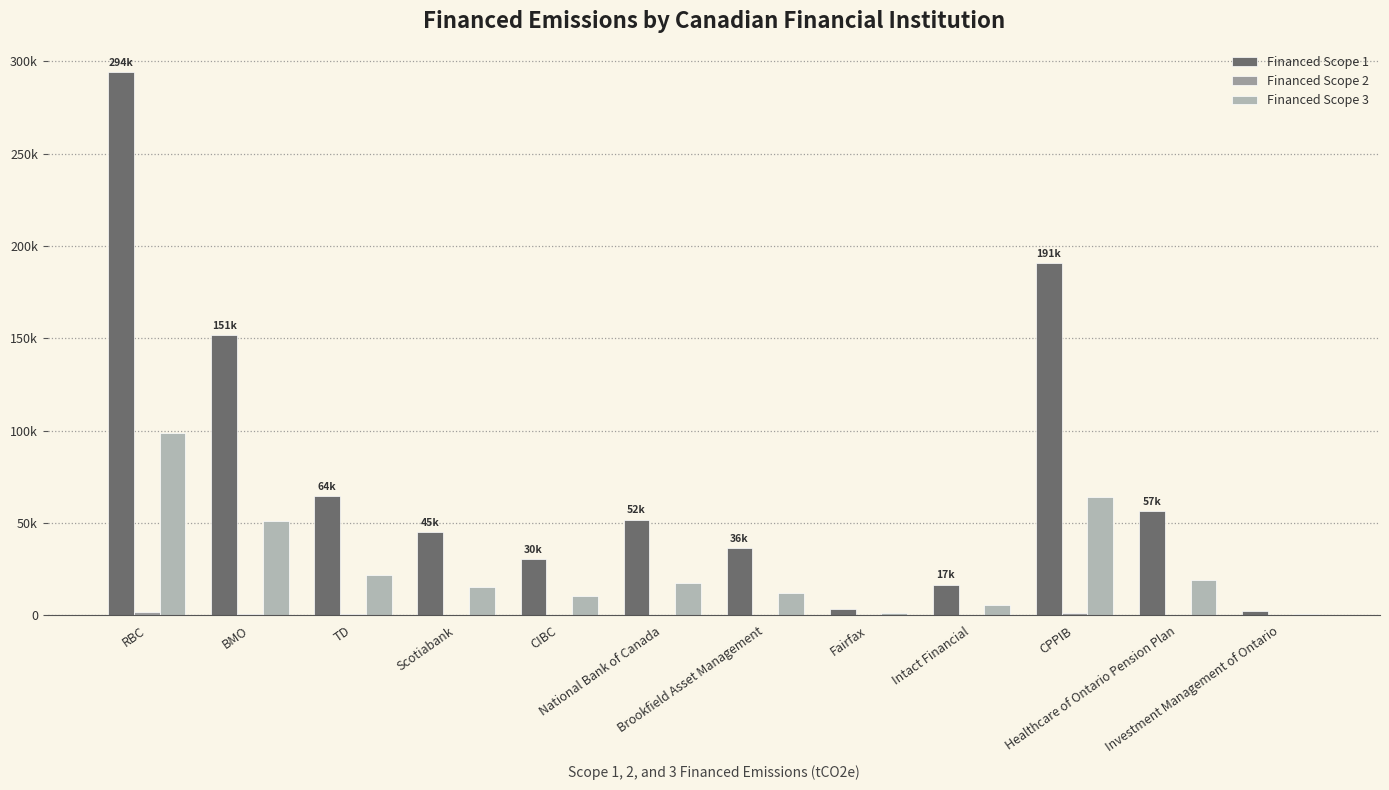

Does the chart contain stacked bars?

No